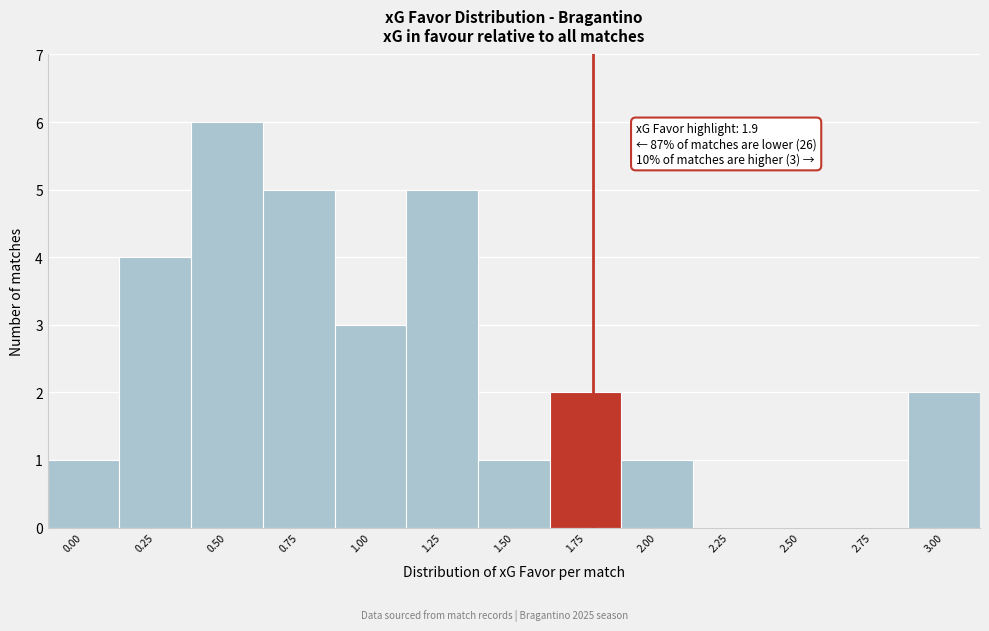

Reading right to left, what are all the values shown in this chart?

3.00=2	2.75=0	2.50=0	2.25=0	2.00=1	1.75=2	1.50=1	1.25=5	1.00=3	0.75=5	0.50=6	0.25=4	0.00=1